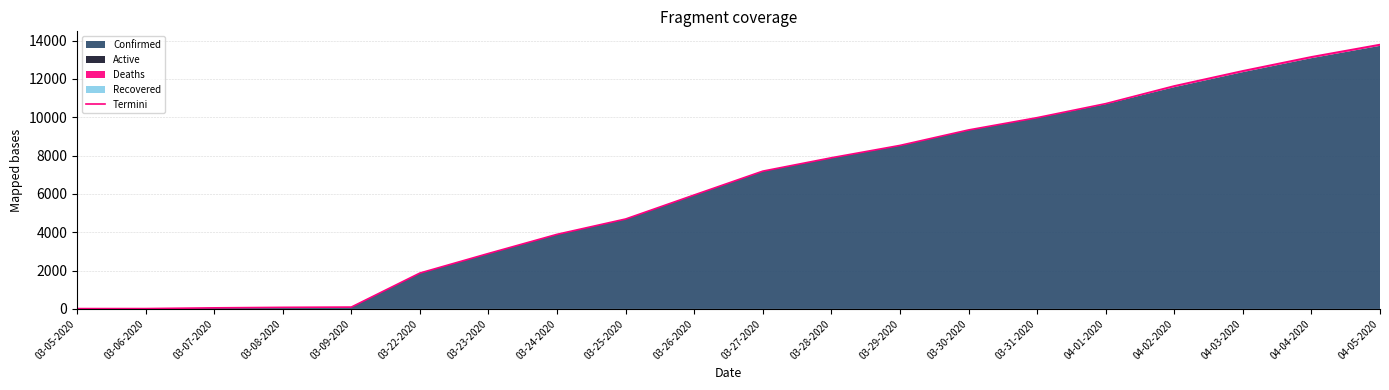

True or false: the data shows 130 at 03-08-2020.

False